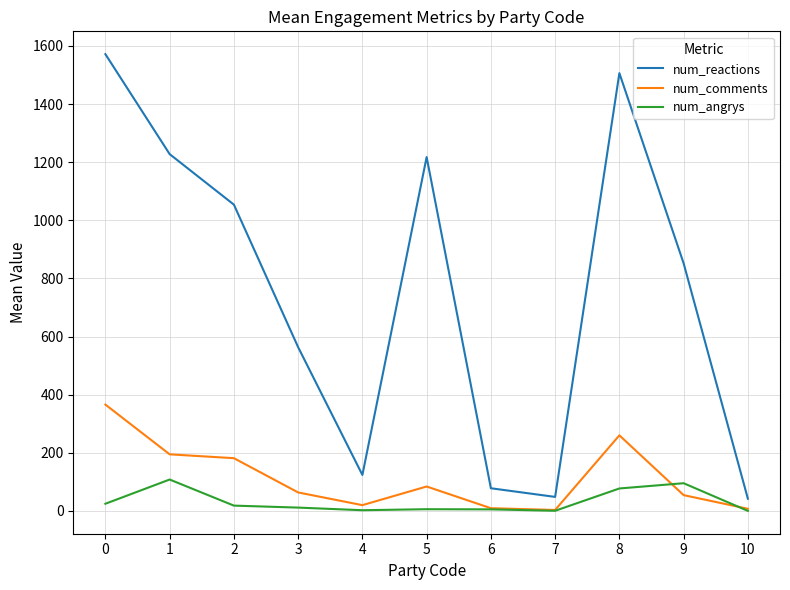

Rank the series by their maximum value, from lowest to highest.

num_angrys, num_comments, num_reactions